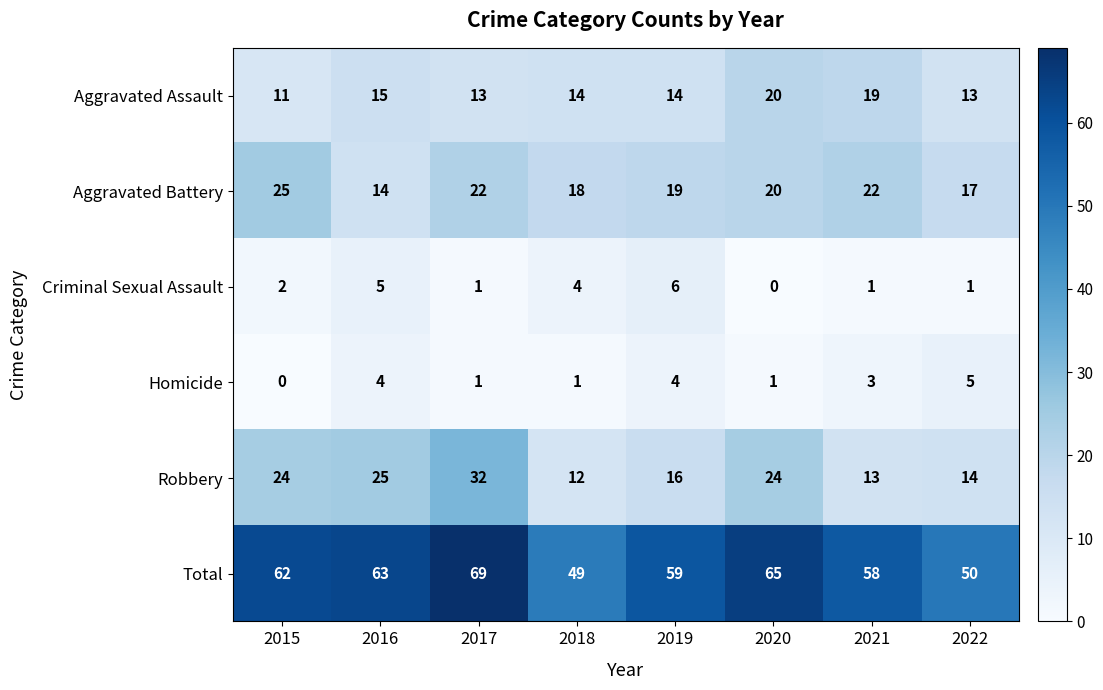

How many series are shown in this chart?

6